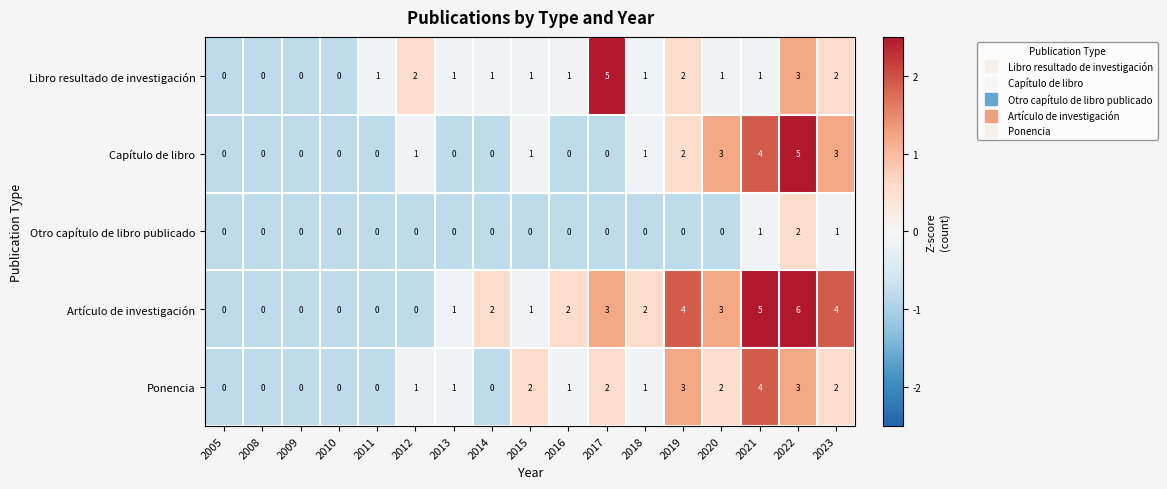

At which label does Ponencia reach its peak?

2021